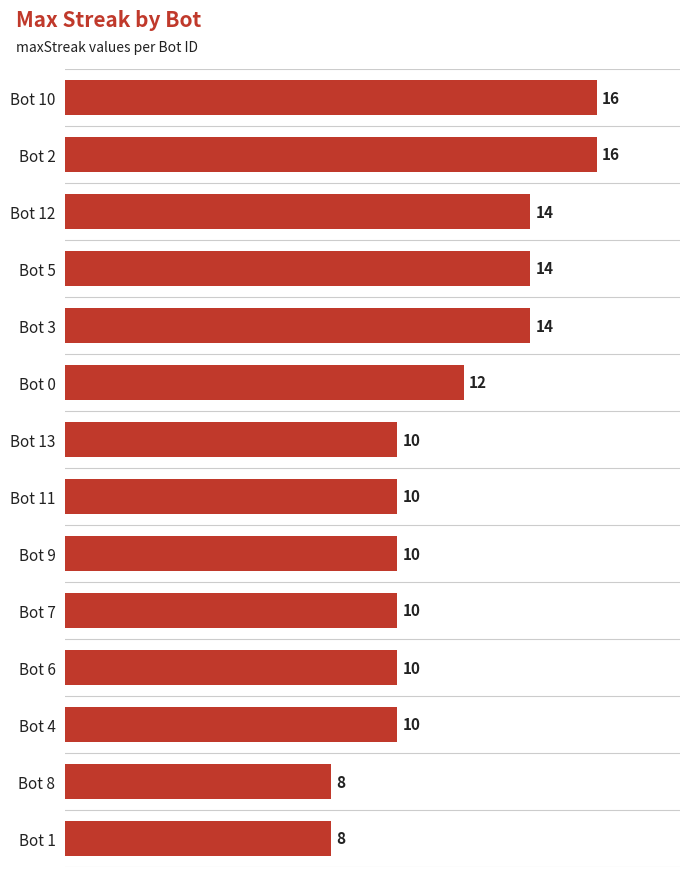

What is the ratio of the value at Bot 8 to the value at Bot 9?

0.8